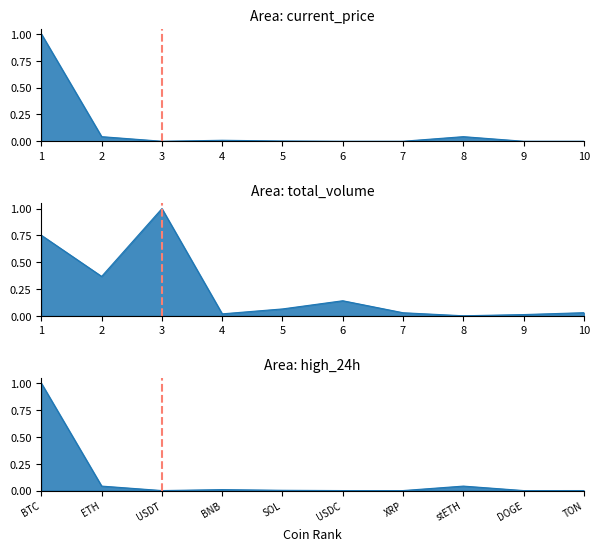

True or false: current_price and total_volume intersect in this chart.

True